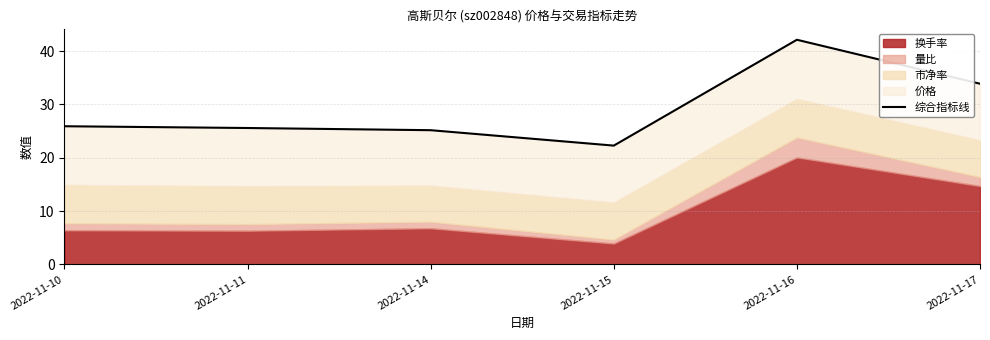

How many lines are shown in the chart?

1